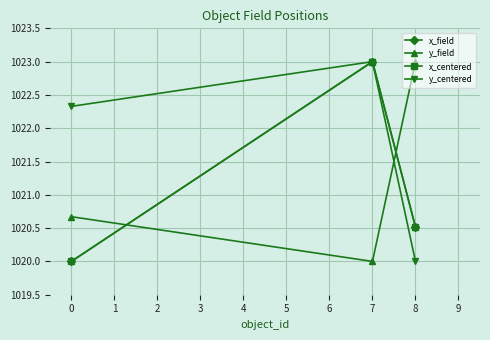

Rank the categories by y_centered value from lowest to highest.

8, 0, 7